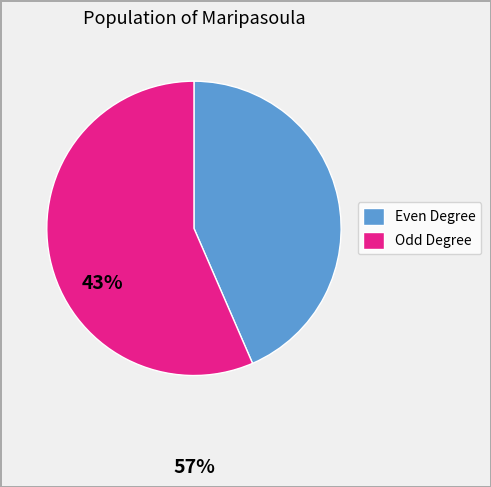

Count the number of slices in the pie.

2